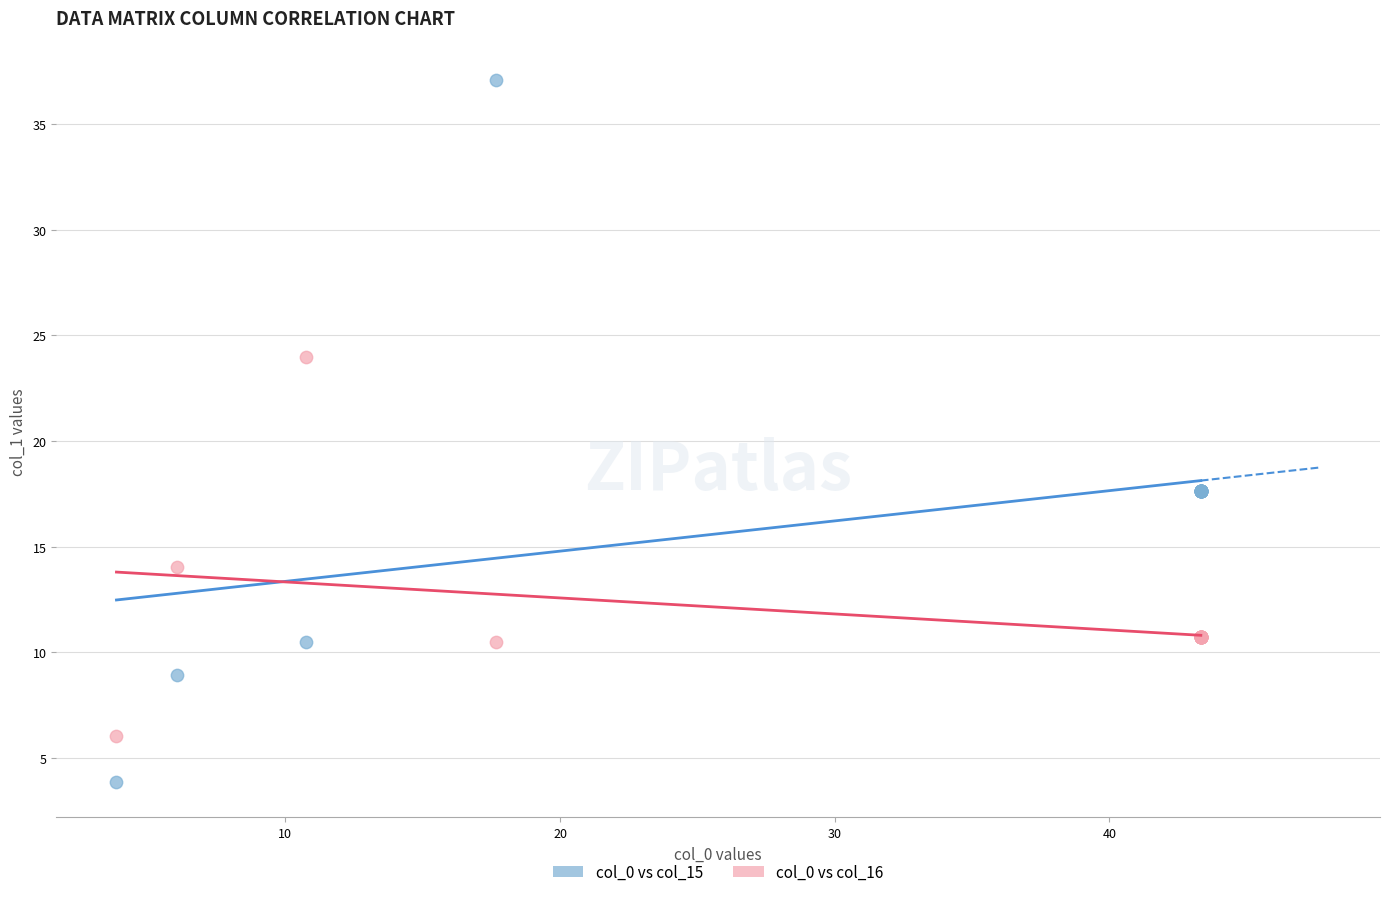

Which series contains the highest Y value?

col_0 vs col_15